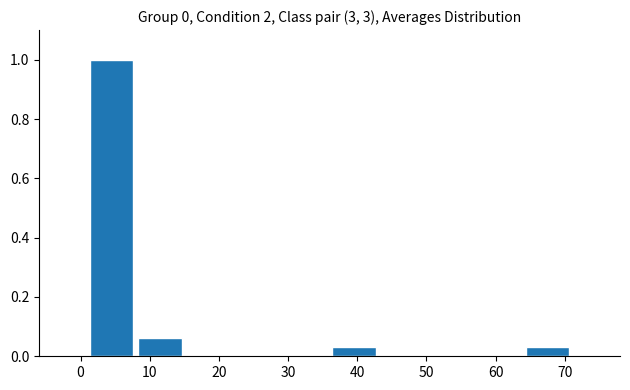

Reading left to right, transcribe this chart: for each bar, give the range it covers on the x-axis and its height. The values are not printed on the chart, so give them approximately, as read against the axis.

1 to 8: 1.00
8 to 15: 0.06
15 to 22: 0
22 to 29: 0
29 to 36: 0
36 to 43: 0.04
43 to 50: 0
50 to 57: 0
57 to 64: 0
64 to 71: 0.04